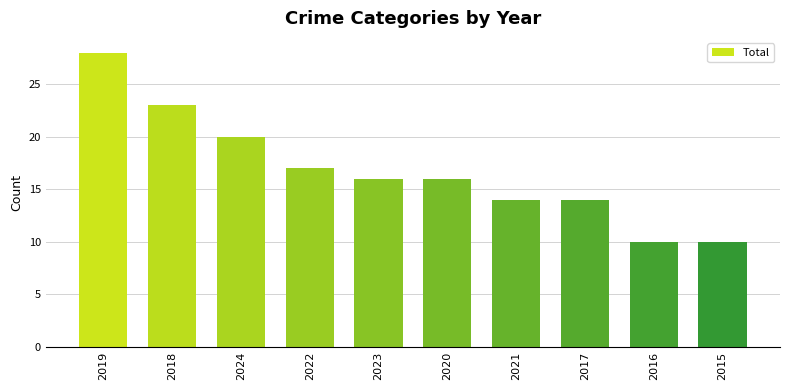

Which has a higher value, 2015 or 2019?

2019